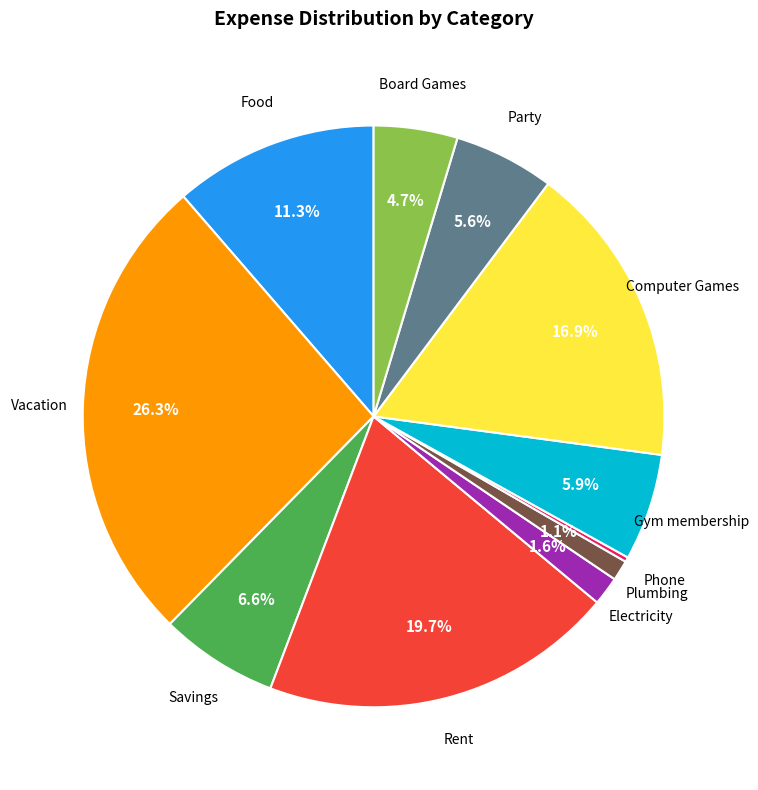

Is there any slice that represents more than half of the pie?

No